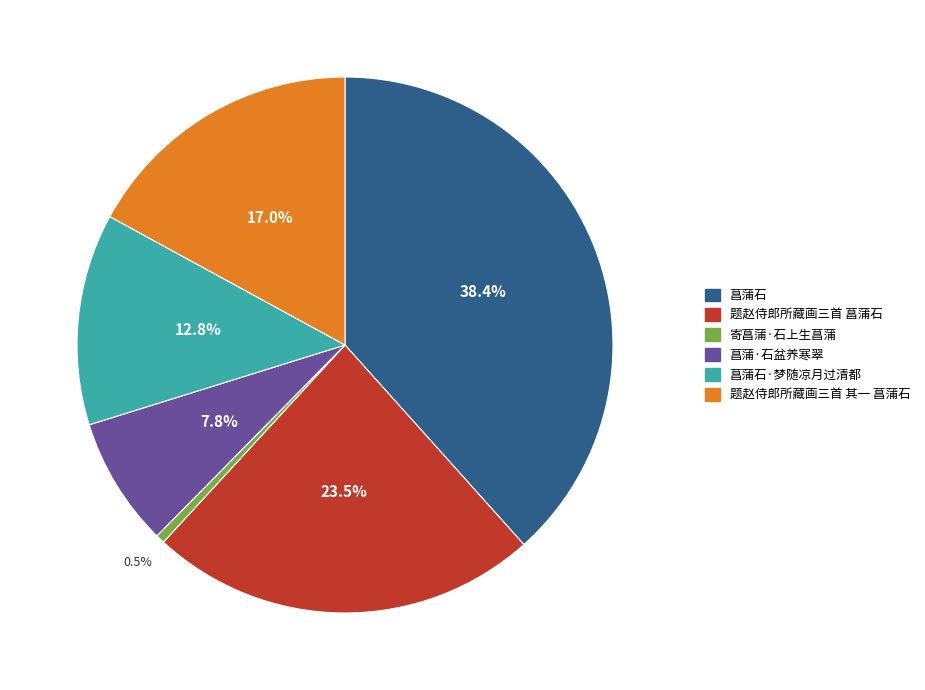

What percentage is the 菖蒲石·梦随凉月过清都 slice, to the nearest percent?

13%